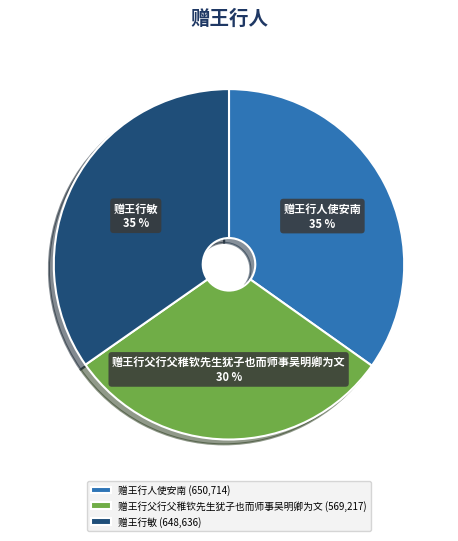

Does 赠王行敏 account for over 50% of the chart?

No